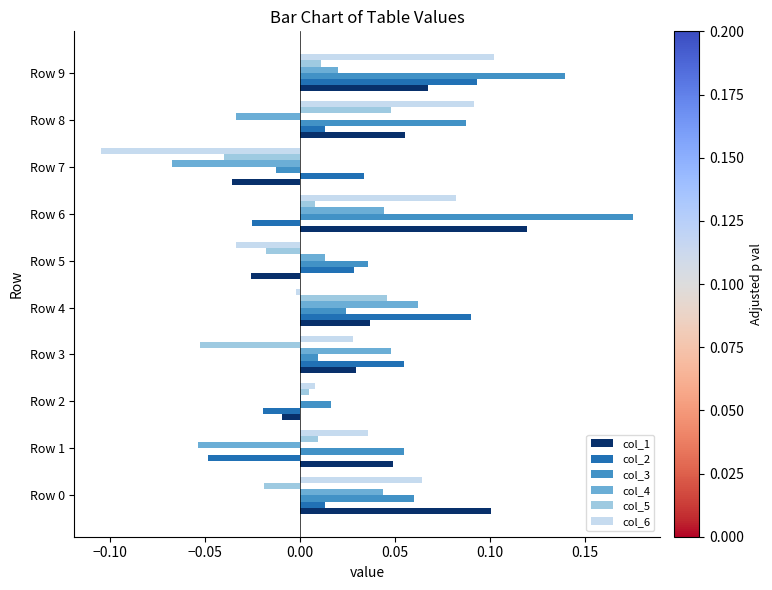

Is the value of col_2 at Row 4 greater than the value of col_6 at Row 4?

Yes